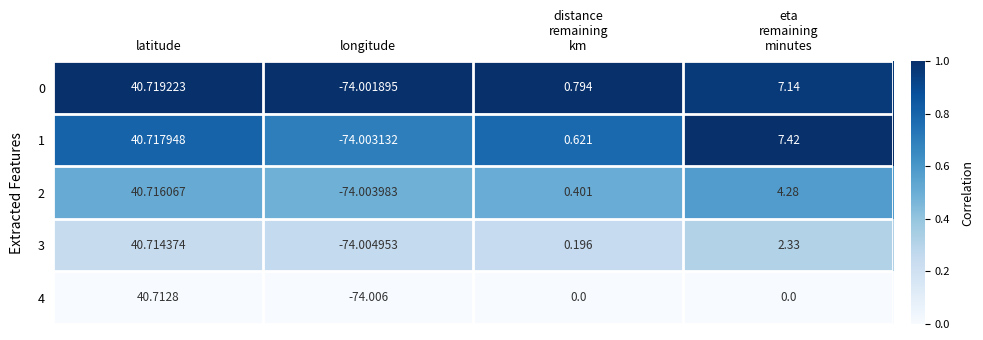

At which category is the sum across all series the highest?

latitude